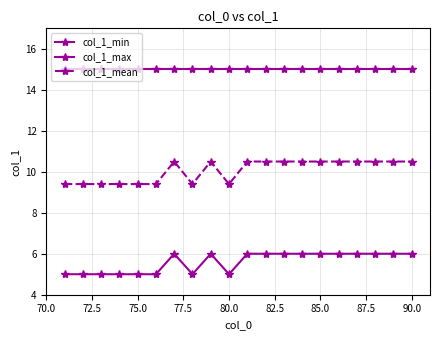

What is the maximum value for col_1_min?

6.0